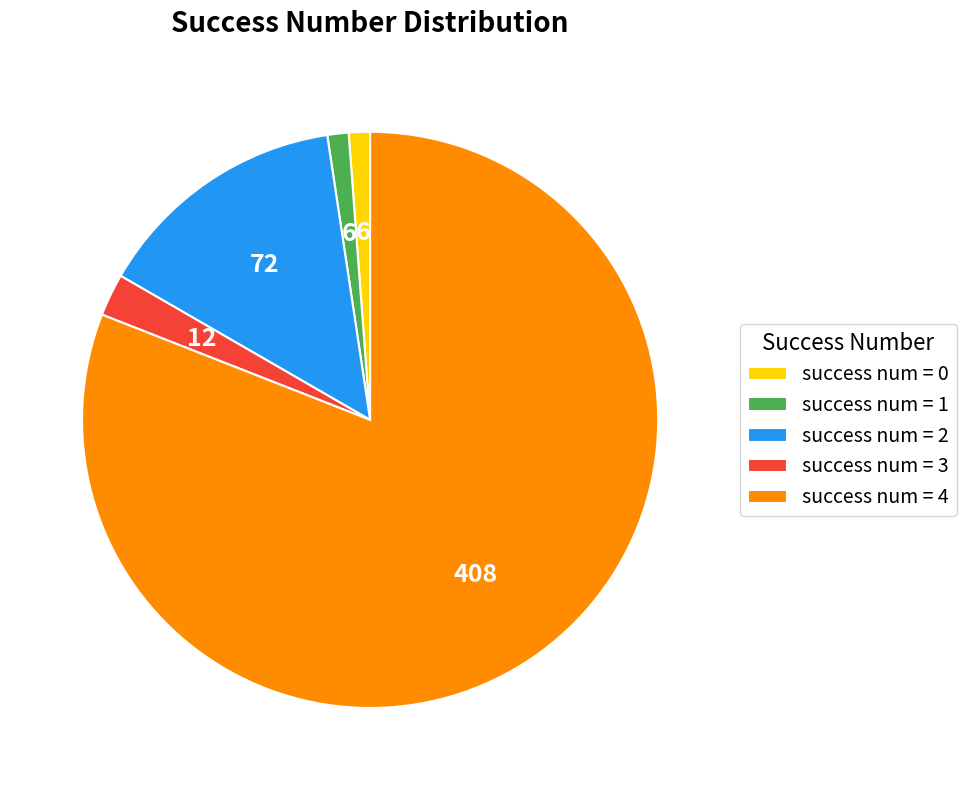

The success num = 2 slice represents 23% of the pie. True or false?

False